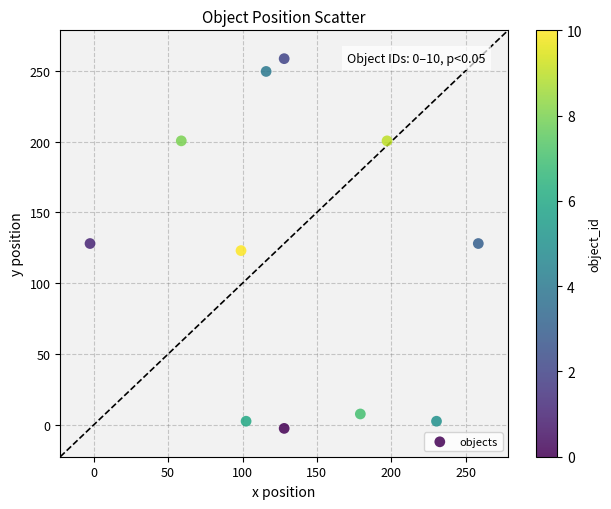

What is the average X value?

135.9